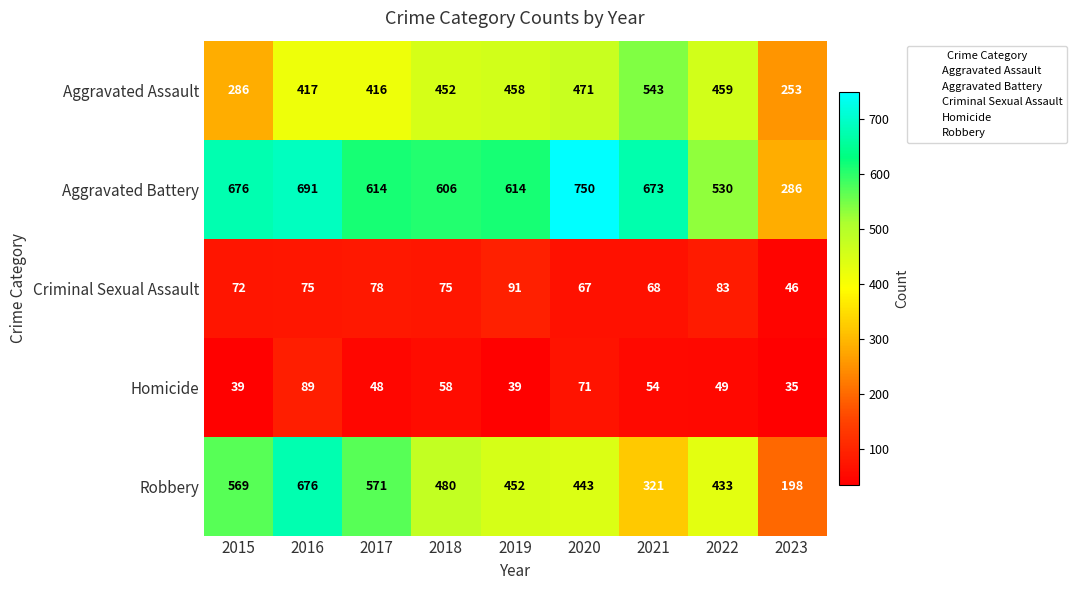

What is the total value across all series at 2023?

818